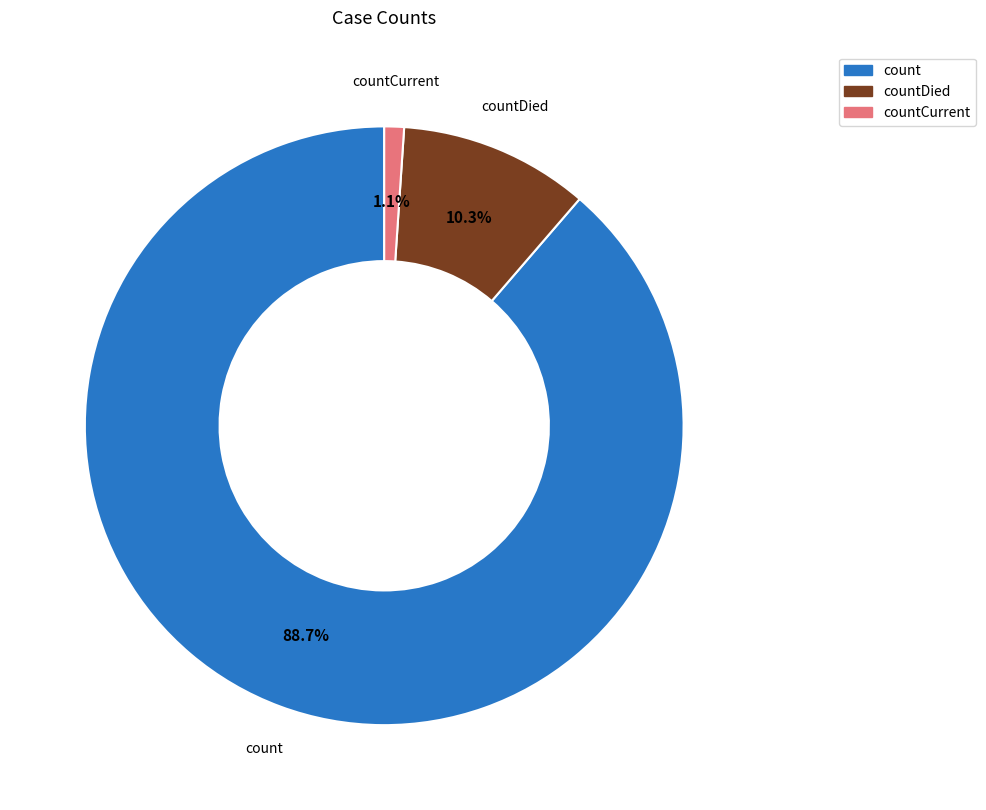

Does any single category account for the majority?

Yes